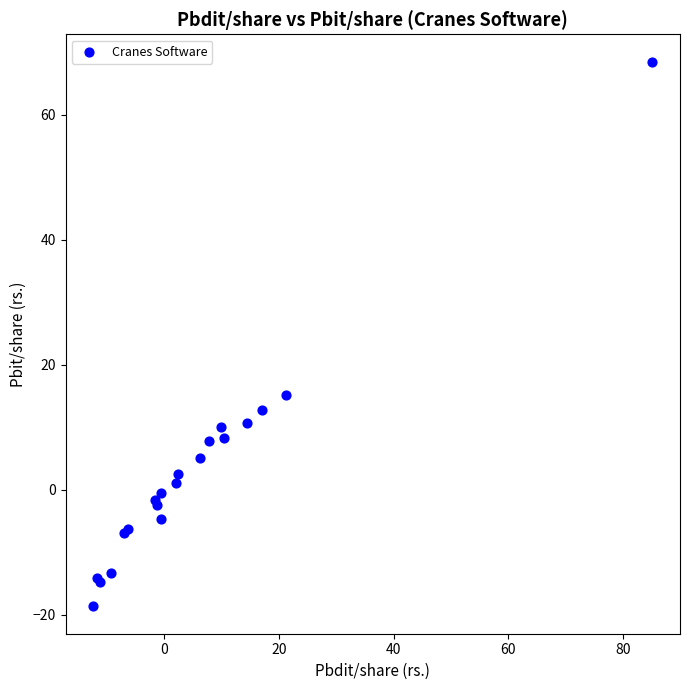

What Y value in the scatter plot is closest to 24?

15.2